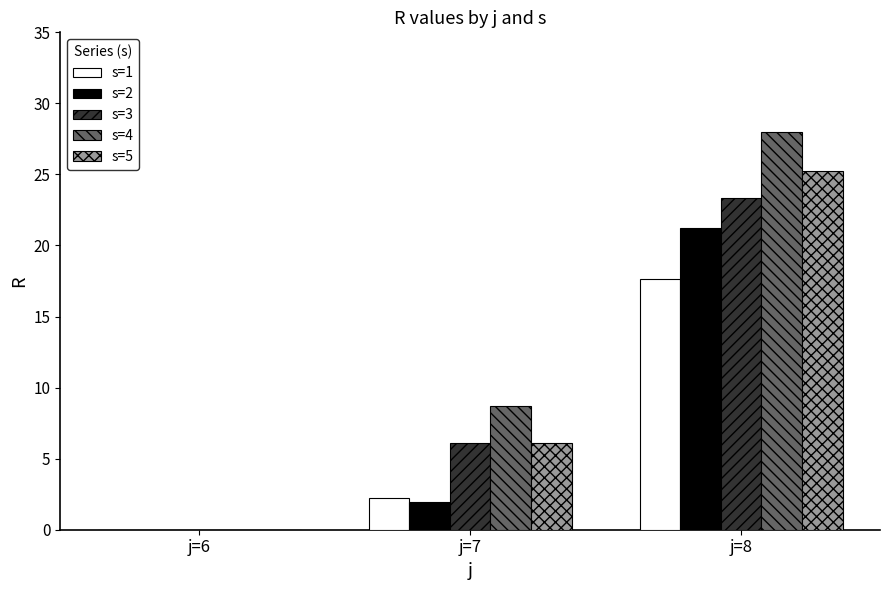

Where is s=1 nearest to the value 8?

j=7